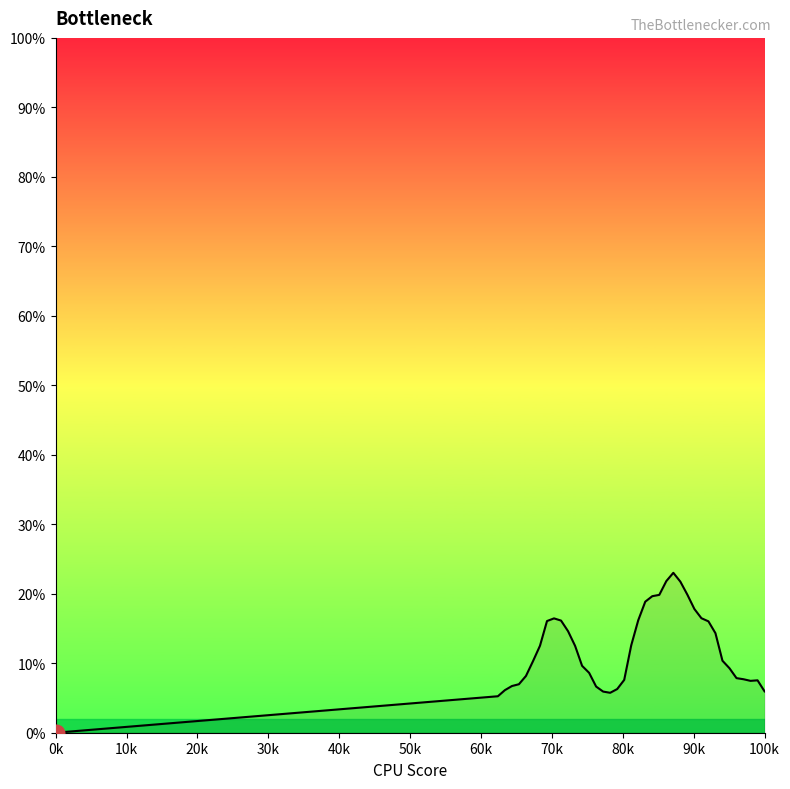

Does the chart have visible grid lines?

No